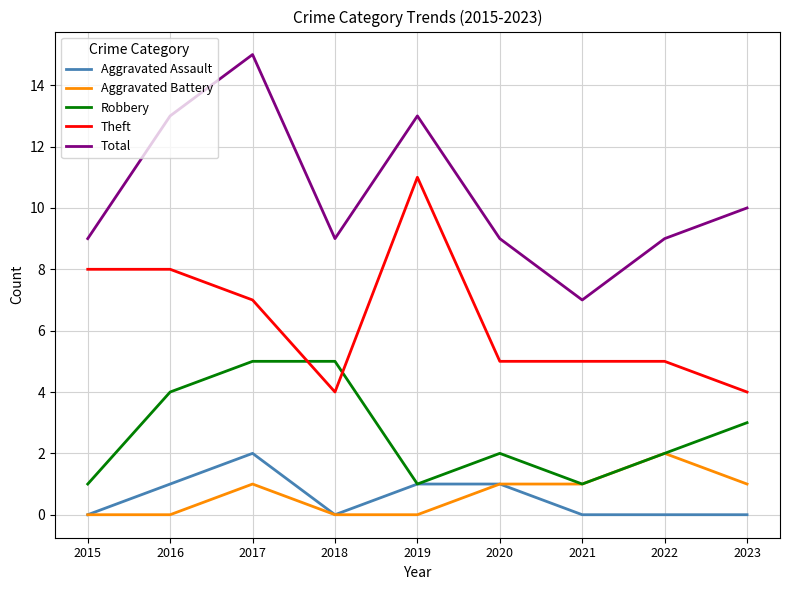

At which category does Aggravated Battery reach its first local peak?

2017